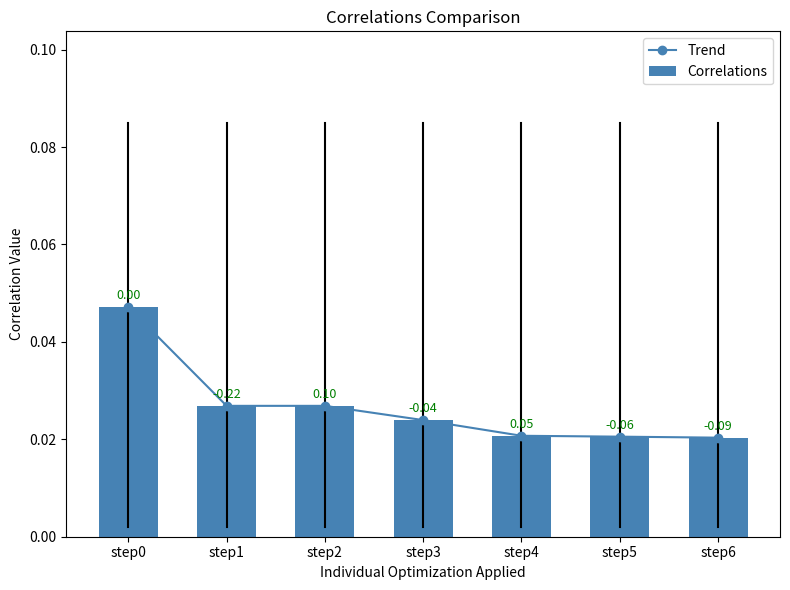

At which label does Correlations reach its peak?

step0